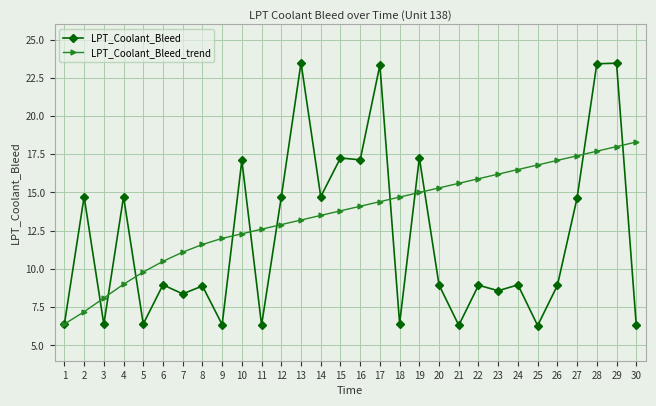

What is the value of the LPT_Coolant_Bleed_trend point at the 27th from the left?

17.4